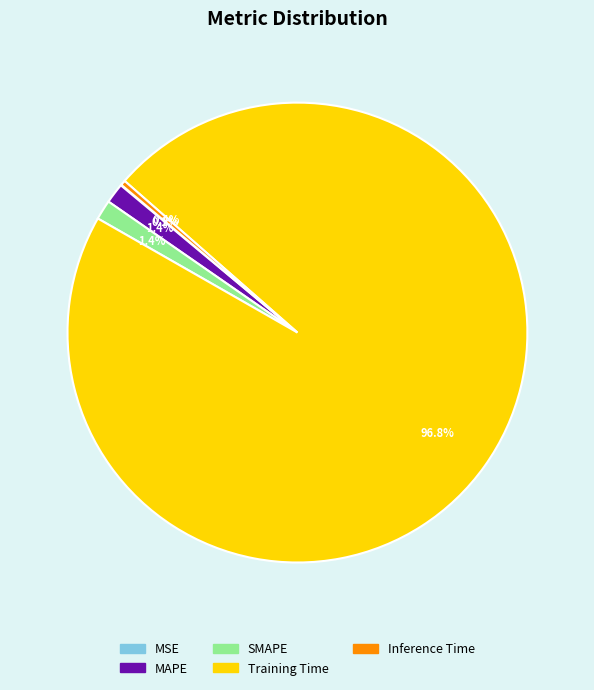

Is it true that SMAPE is 8% of the pie?

False